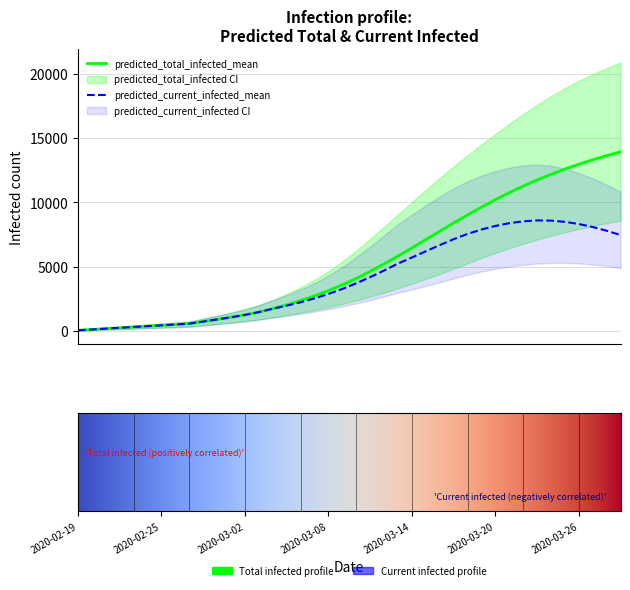

How many data points in predicted_total_infected_upper are above 6260?

19